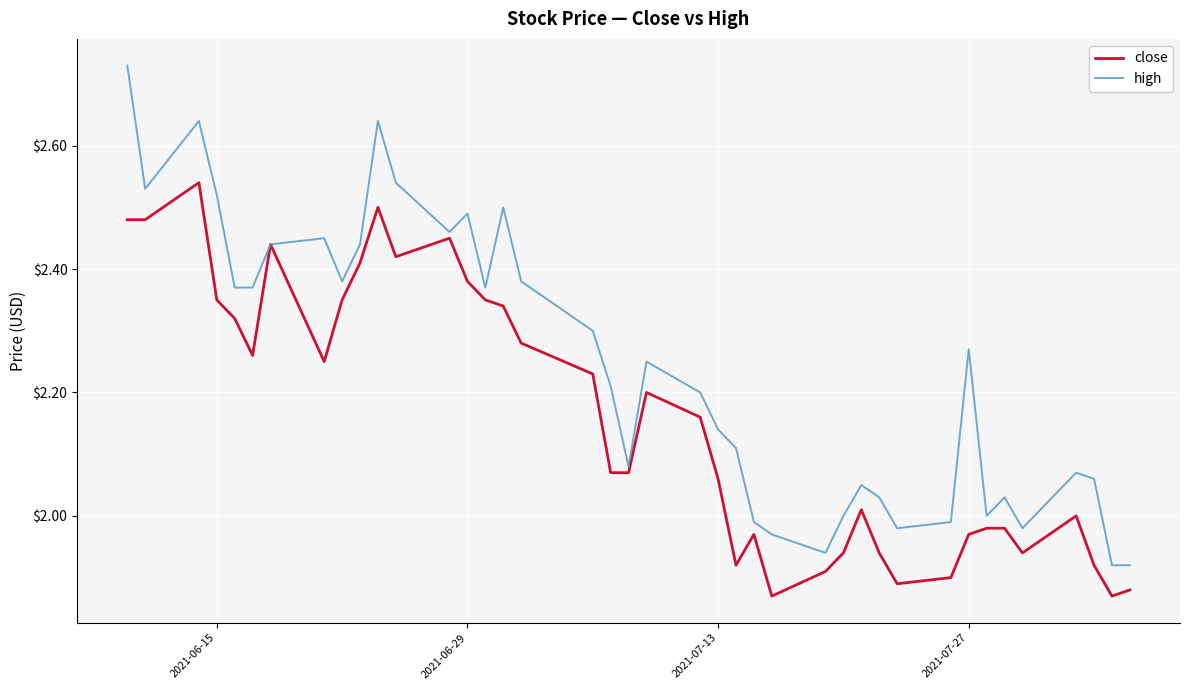

Which series has the largest total across all categories?

high